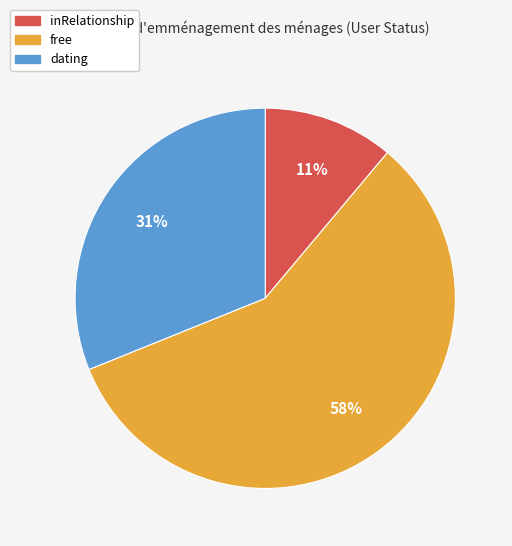

To the nearest percent, what portion does free represent?

58%